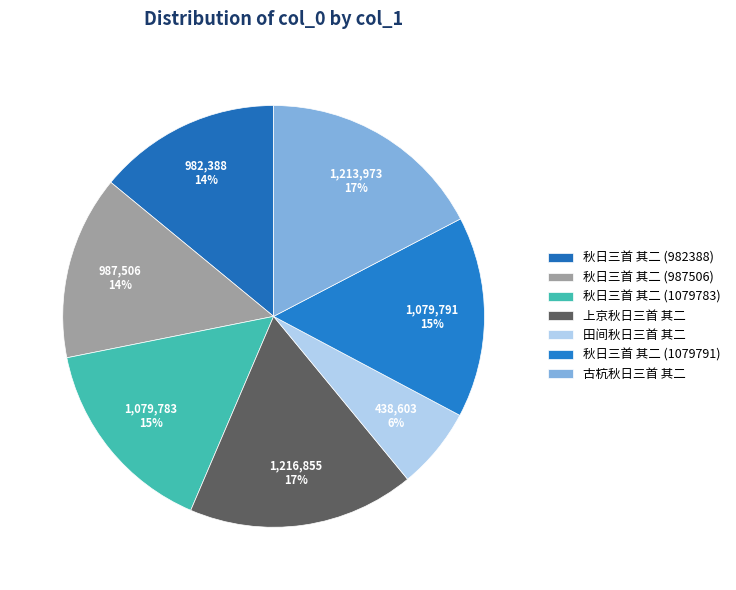

Rank the categories by value from lowest to highest.

田间秋日三首 其二, 秋日三首 其二 (982388), 秋日三首 其二 (987506), 秋日三首 其二 (1079783), 秋日三首 其二 (1079791), 古杭秋日三首 其二, 上京秋日三首 其二